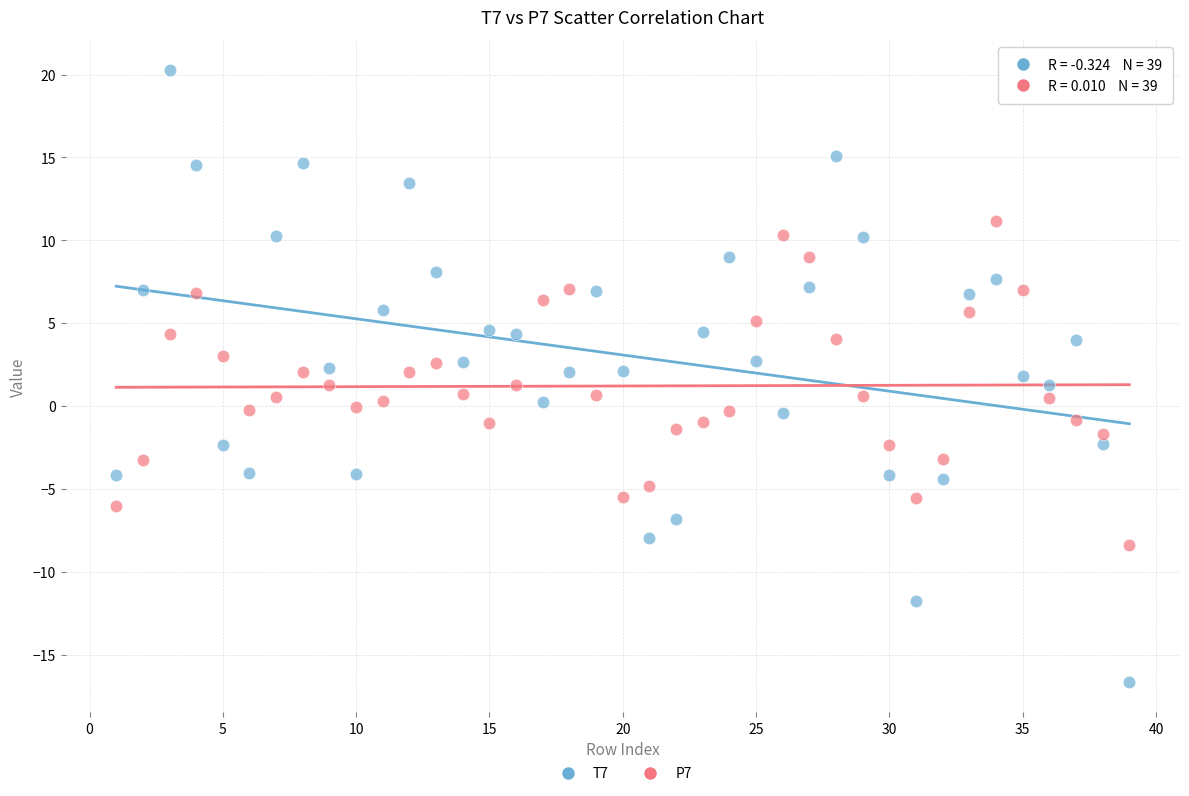

Across all data points, what is the range of X values (max minus min)?

38.0